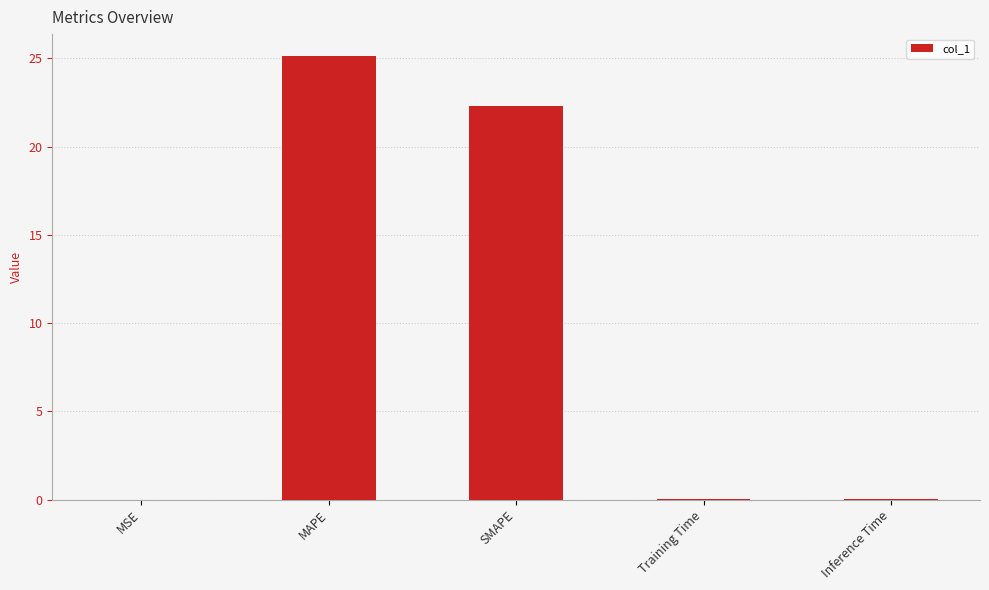

What is the difference between the values at MAPE and Training Time?

25.1